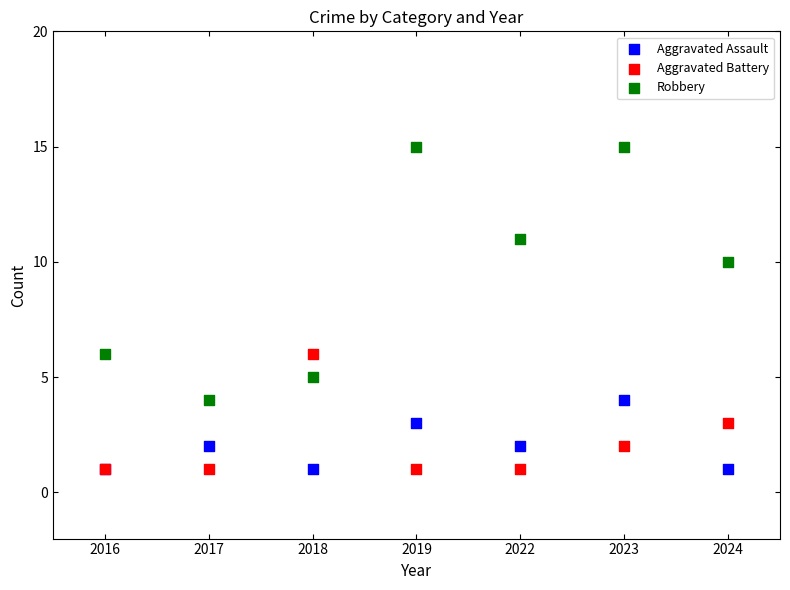

What are all the series names shown in the legend?

Aggravated Assault, Aggravated Battery, Robbery